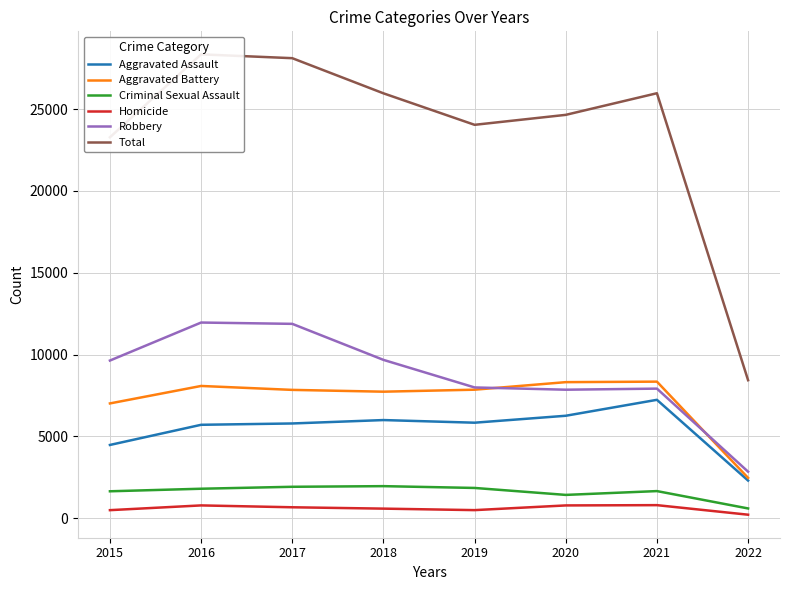

At which label is Homicide closest to 510?

2019